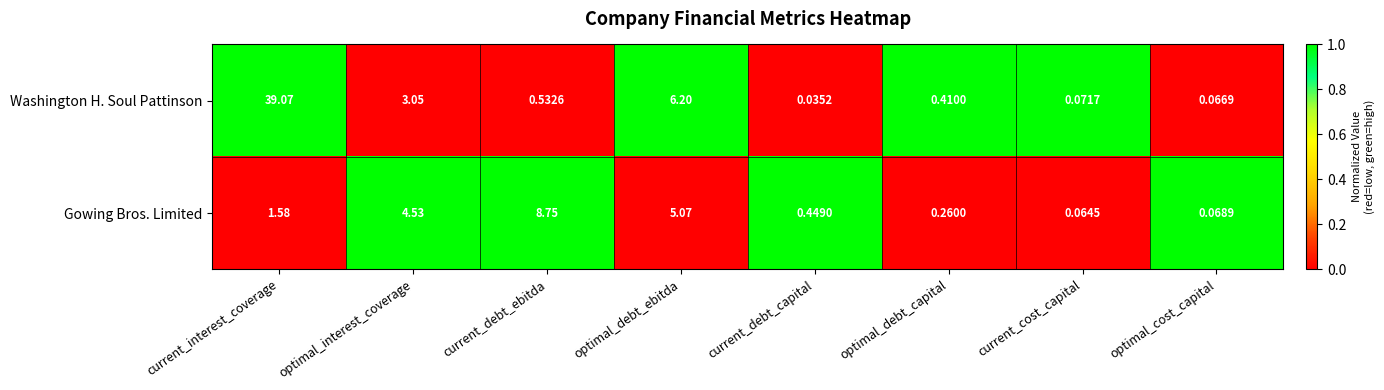

What is the spread (max minus min) of values at current_debt_ebitda?

8.2